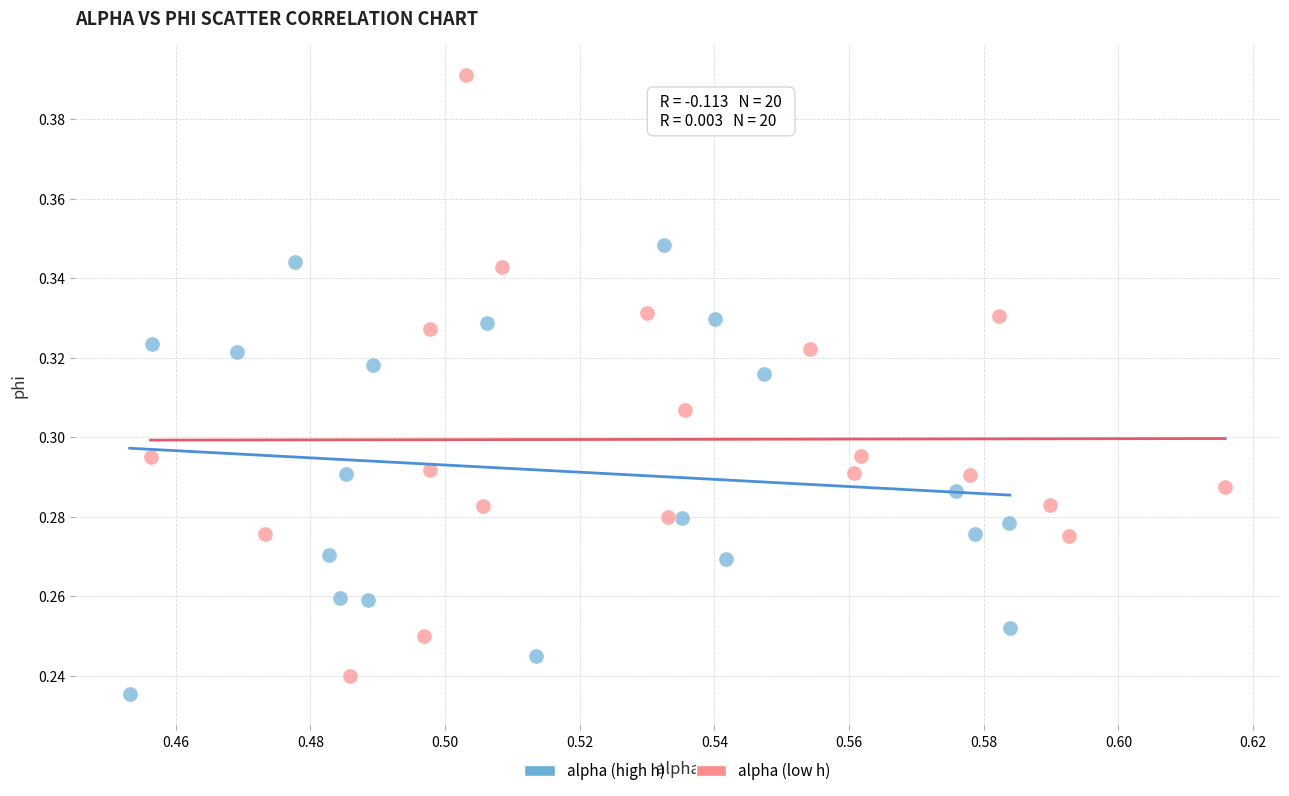

Which series contains the highest Y value?

alpha (low h)